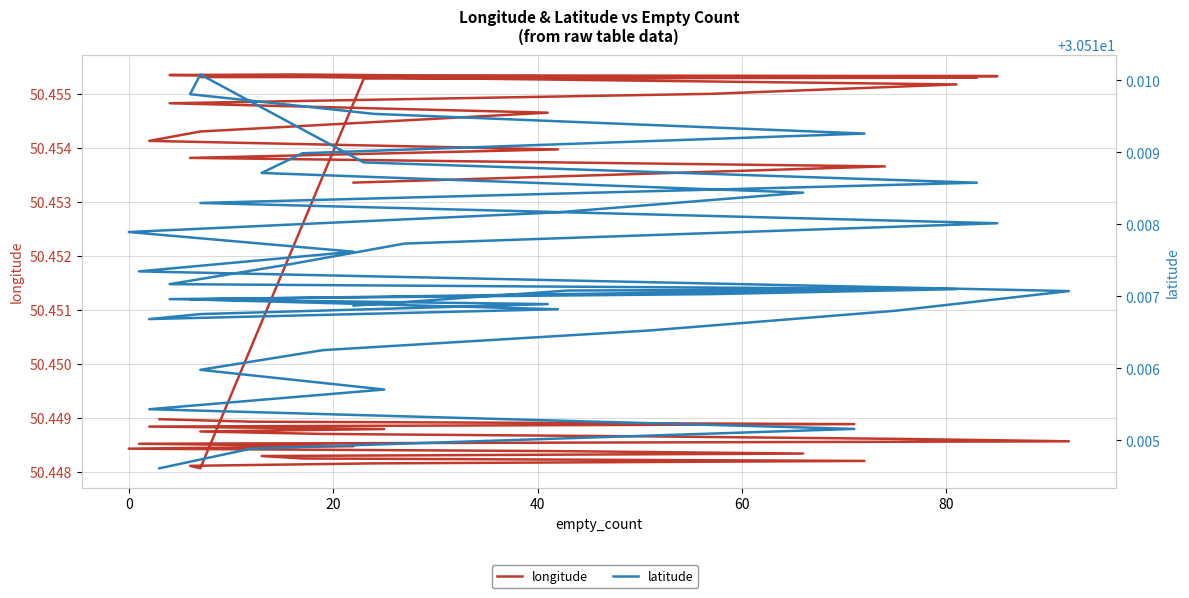

Rank the series by their maximum value, from lowest to highest.

latitude, longitude